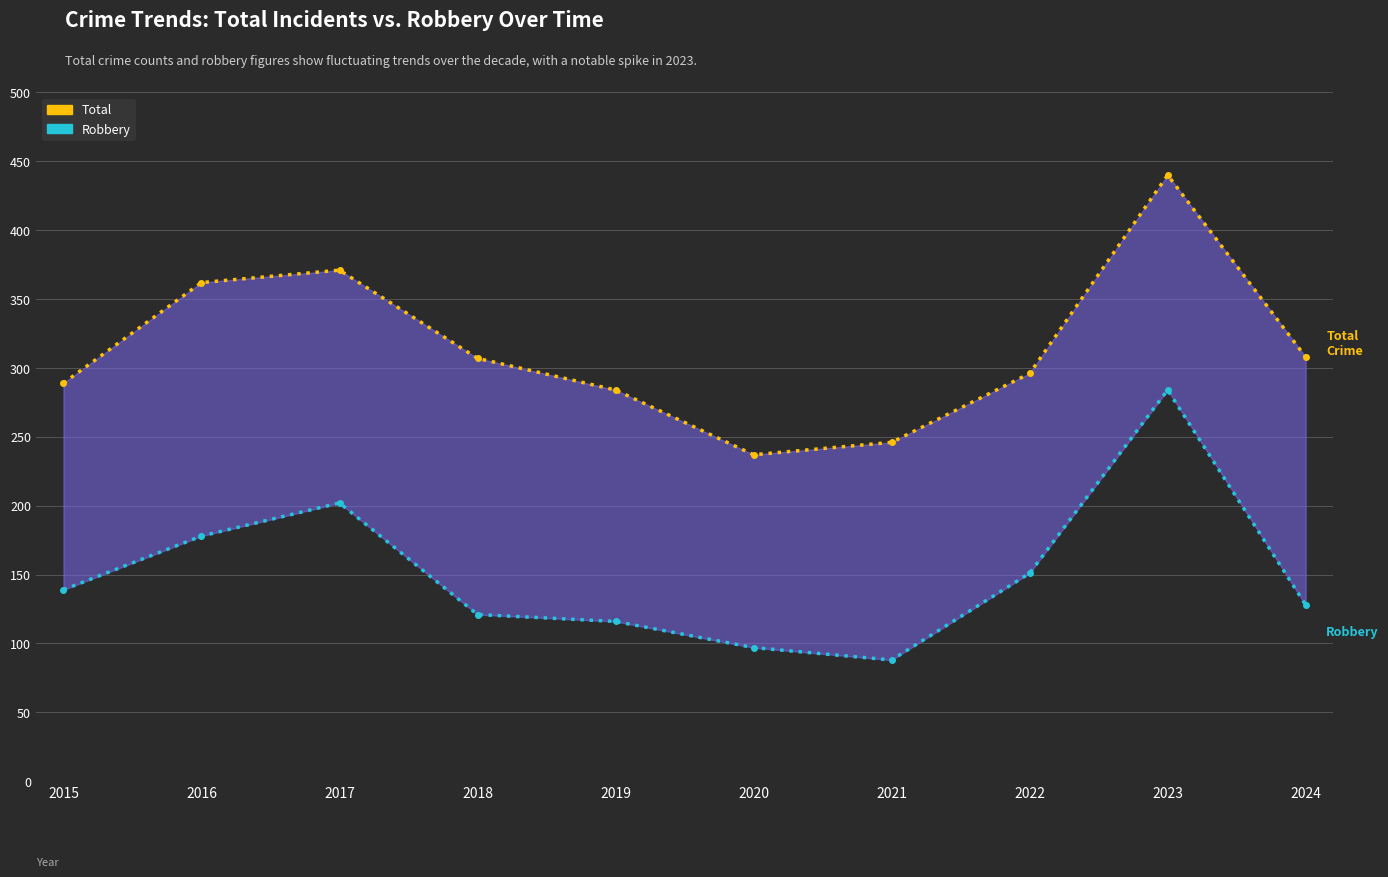

List the series in order of their overall mean, lowest first.

Robbery, Total